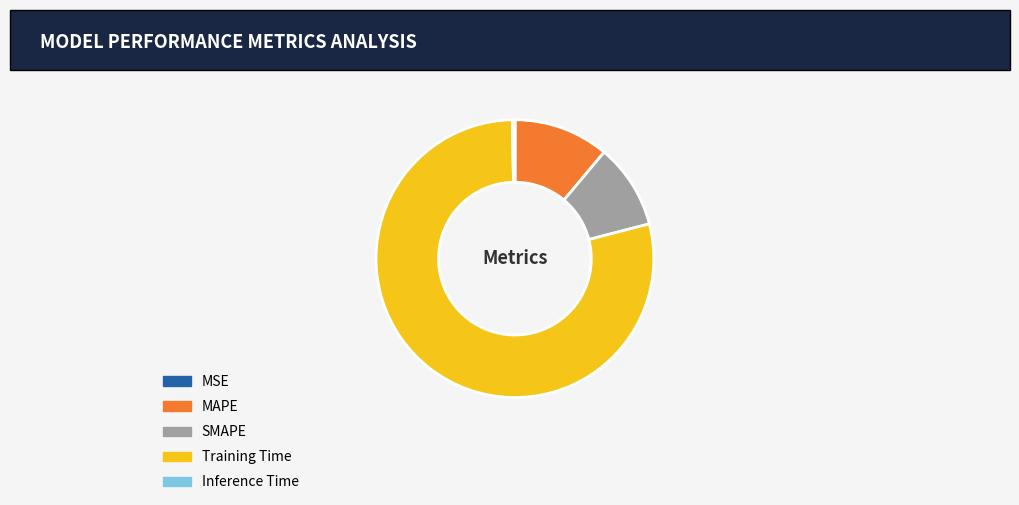

Is it true that Training Time is 79% of the pie?

True